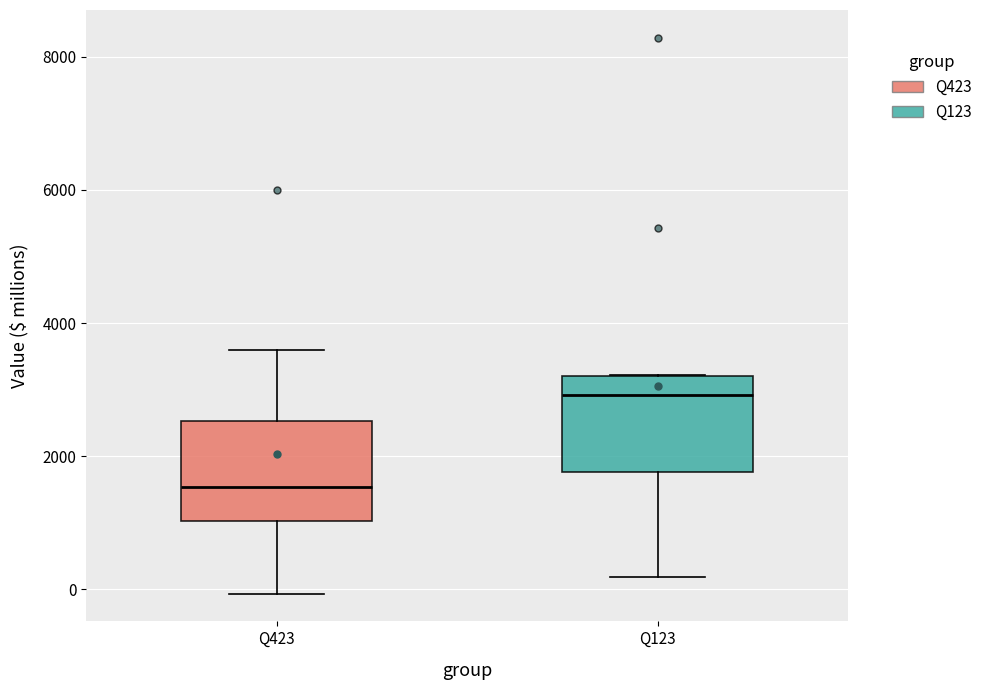

Where does the upper whisker of the box for Q423 end on the y-axis? The values are not printed on the chart, so give them approximately, as read against the axis.

3600